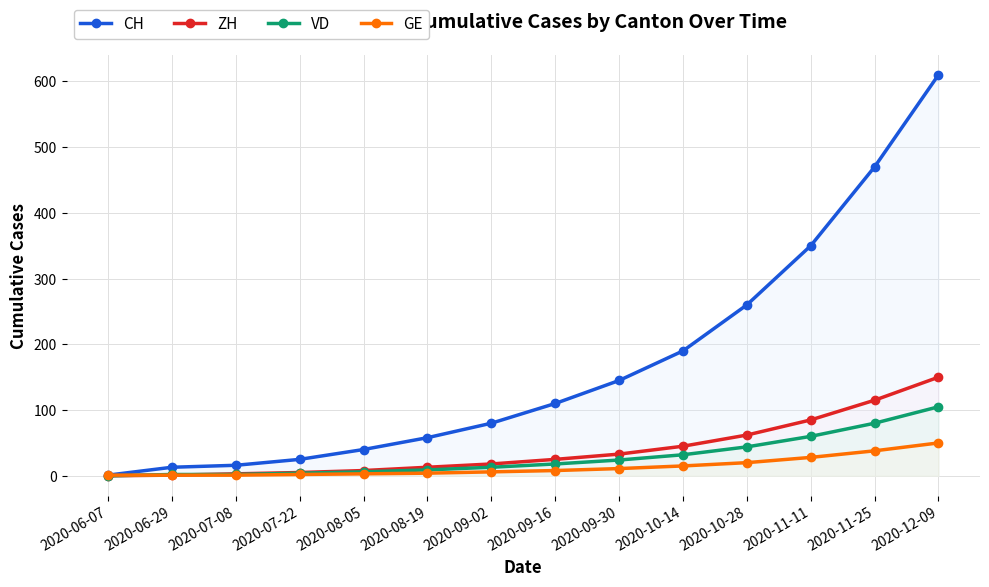

Reading left to right, transcribe all the data shown in this chart.

CH: 1	13	16	25	40	58	80	110	145	190	260	350	470	610
ZH: 0	1	3	5	8	13	18	25	33	45	62	85	115	150
VD: 0	2	2	4	6	9	13	18	24	32	44	60	80	105
GE: 1	1	1	2	3	4	6	8	11	15	20	28	38	50